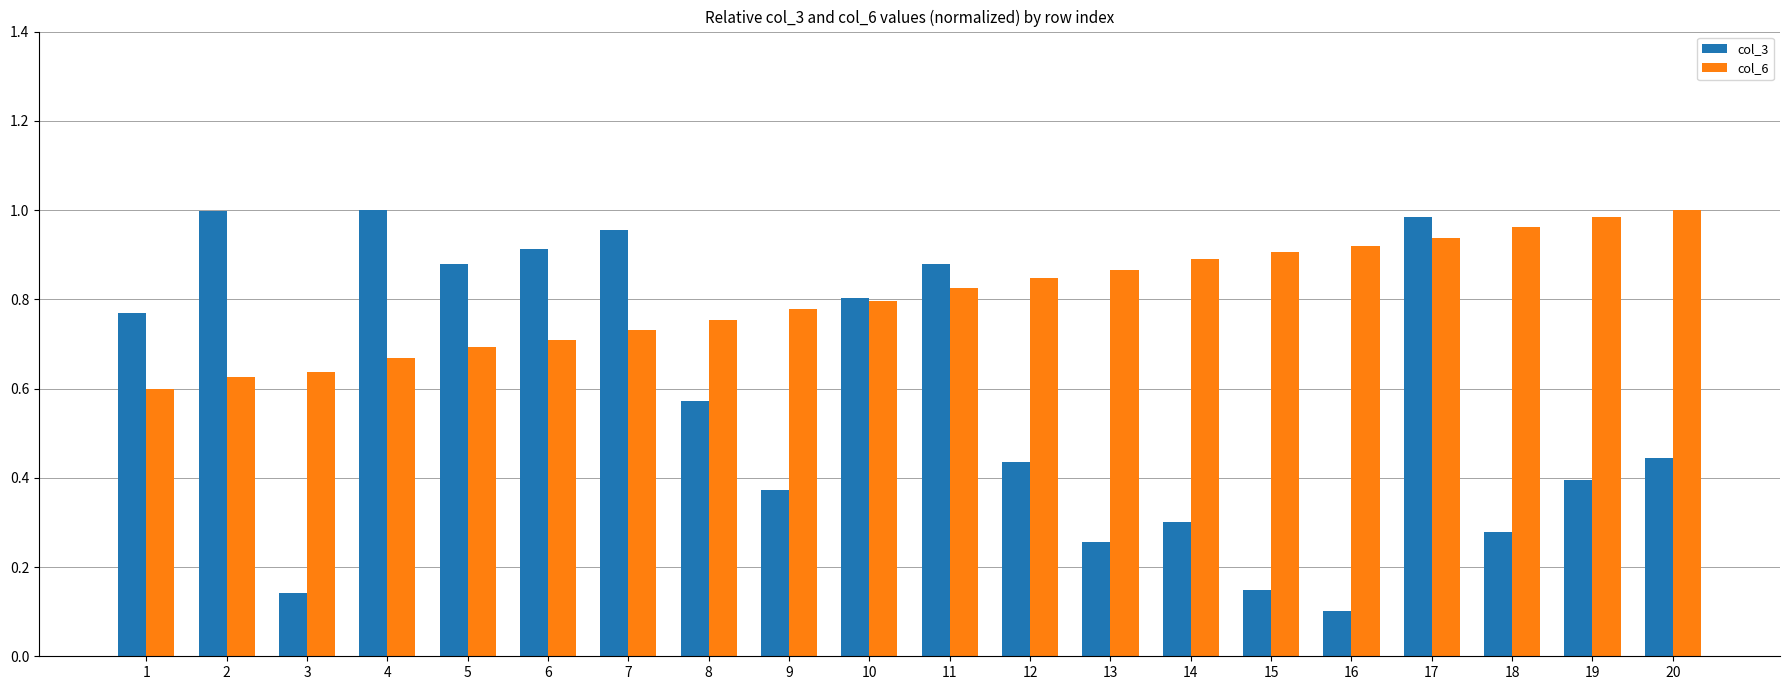

The col_3 series shows 0.1 at 15. True or false?

True